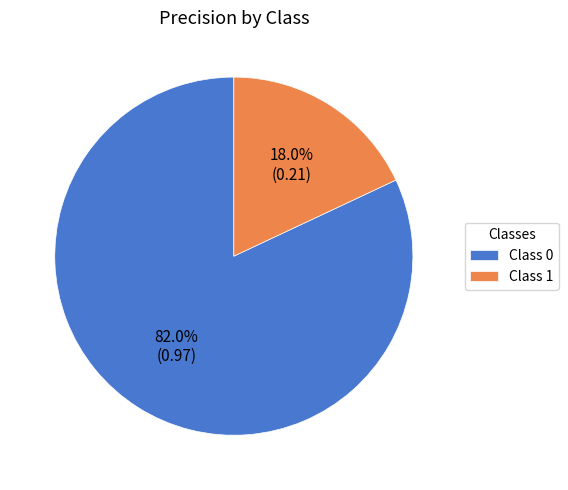

What is the largest slice in the pie chart?

Class 0